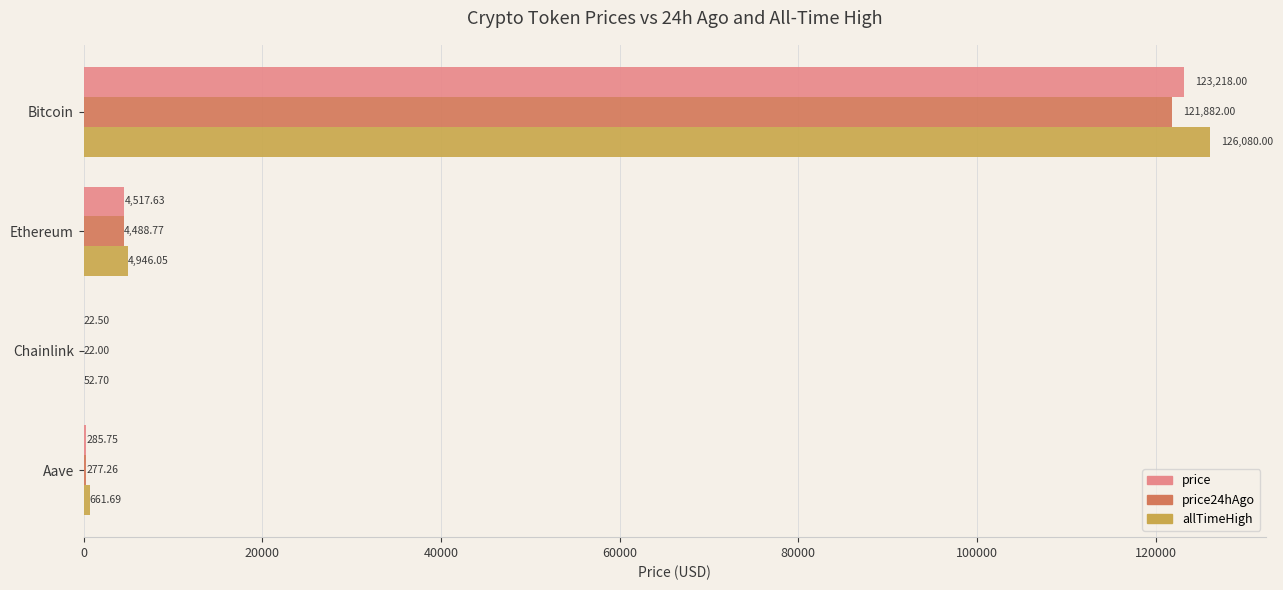

What is the sum of all price24hAgo values?

126670.0